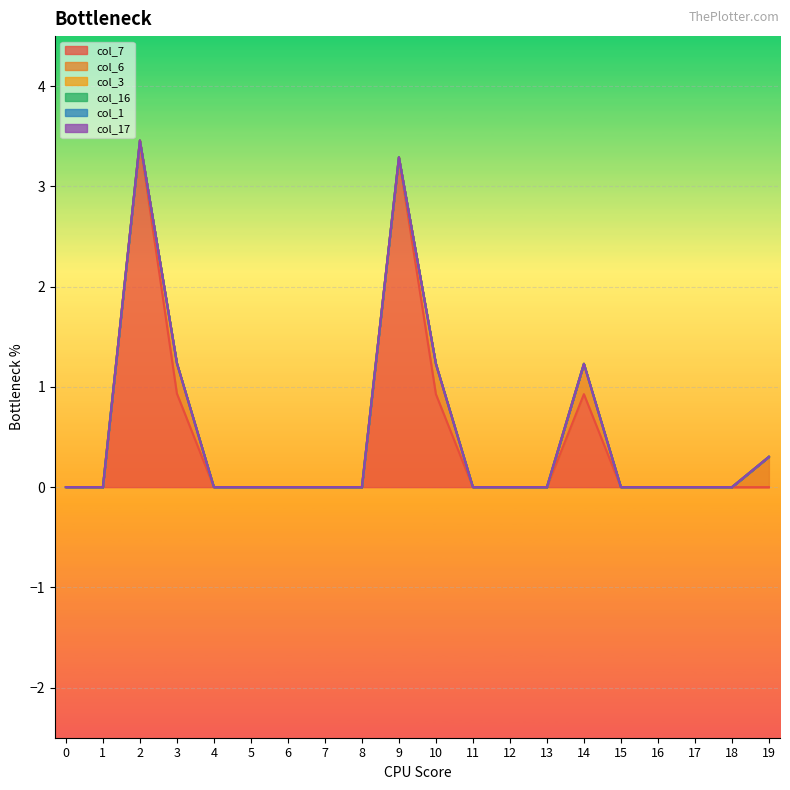

The value of col_7 at 8 is 0.0. True or false?

True